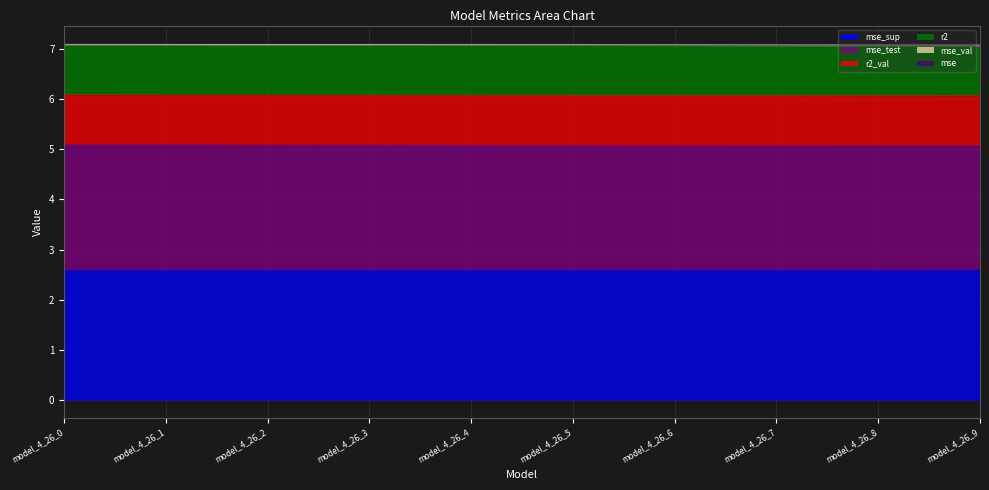

At which category is the sum across all series the highest?

model_4_26_0